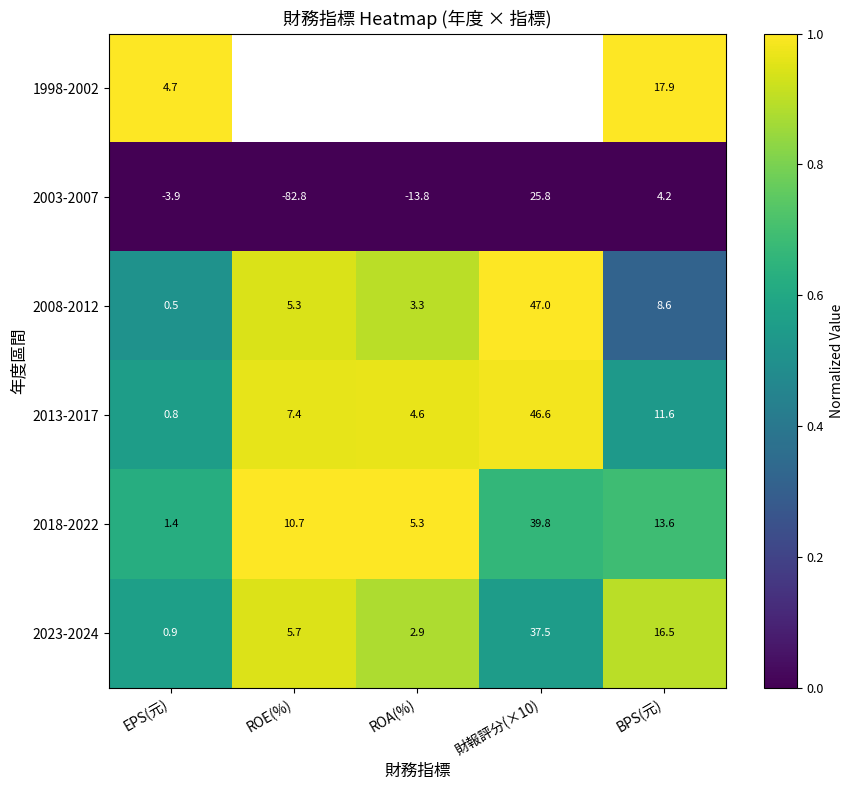

Which has a higher value, 財報評分(×10) or EPS(元)?

EPS(元)